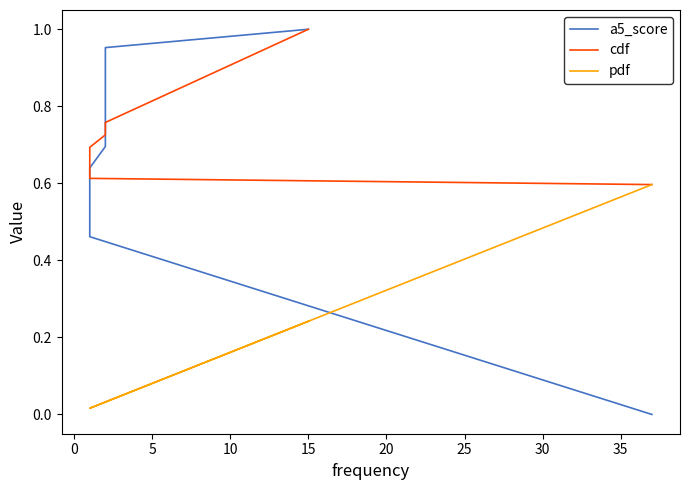

Rank the series by their average value, from lowest to highest.

pdf, a5_score, cdf